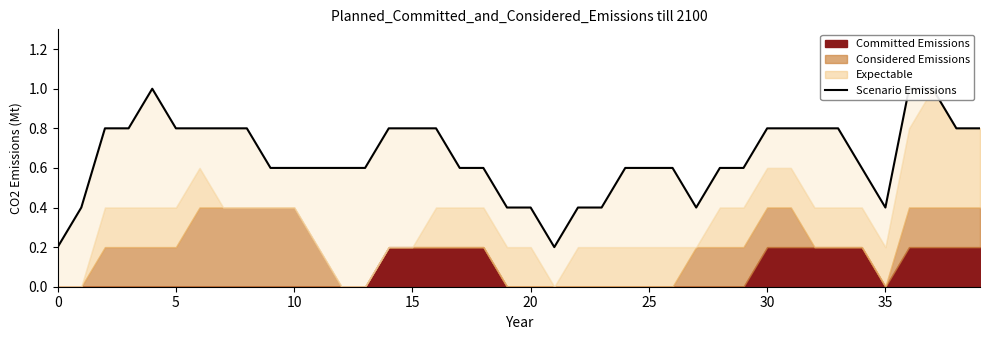

What value does the data have at 38?

0.8